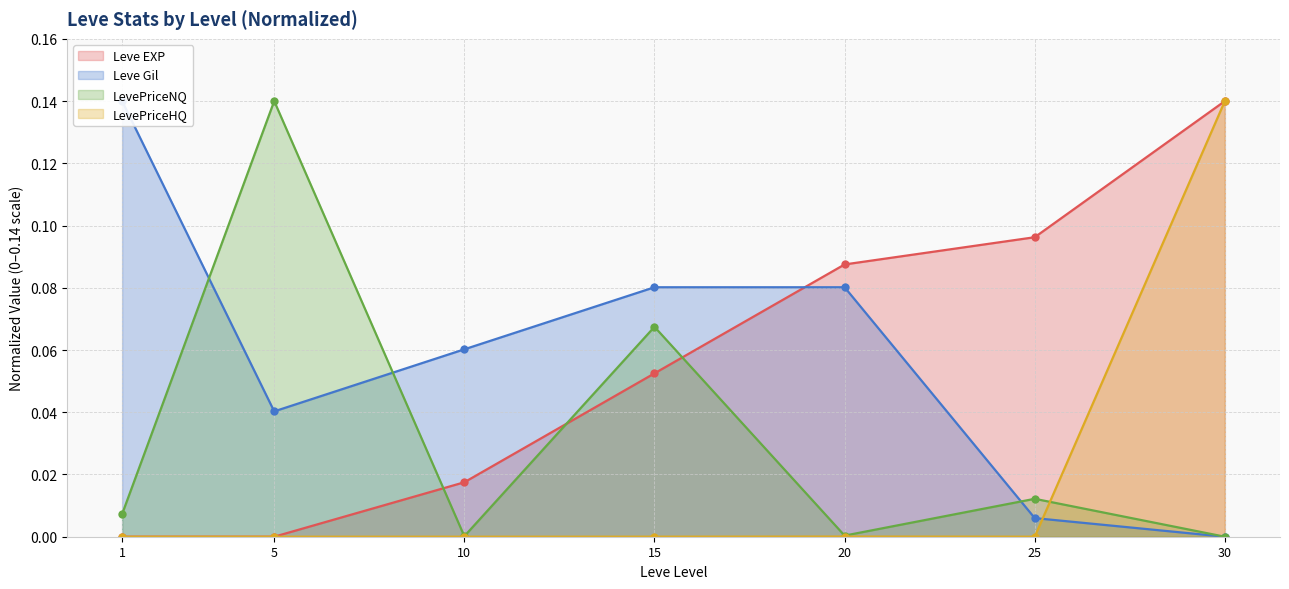

What is the difference between the maximum and minimum values in the LevePriceNQ series?

0.1